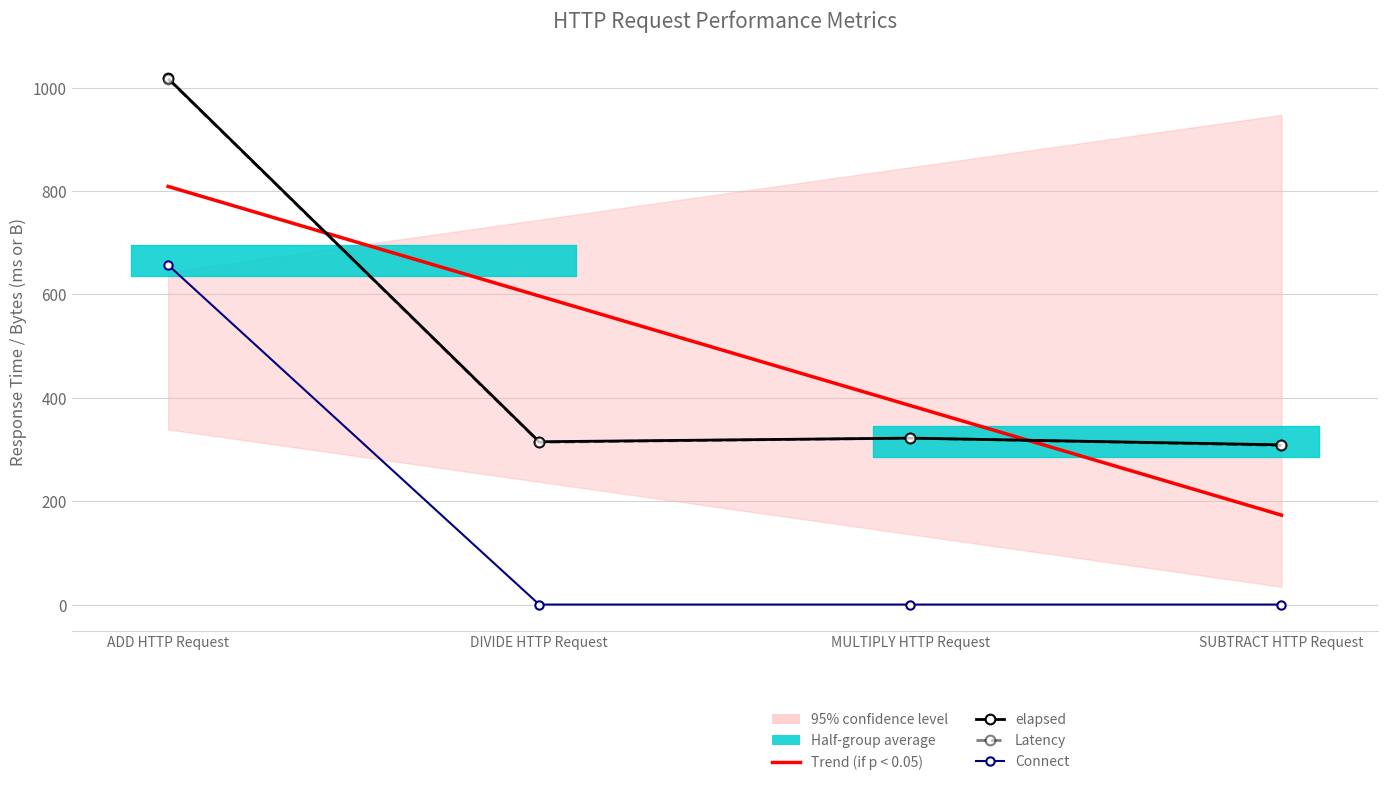

True or false: Connect and Trend (if p < 0.05) cross at least once.

False